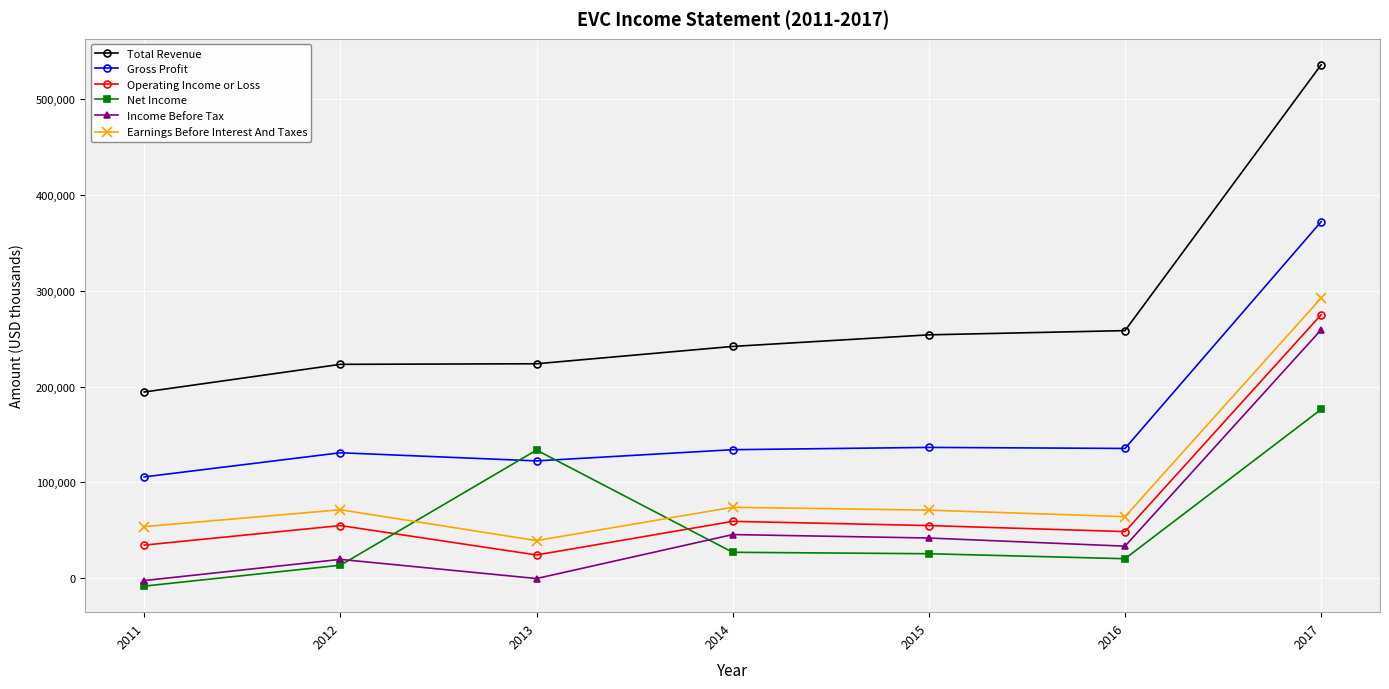

What is the total value across all series at 2012?

514100